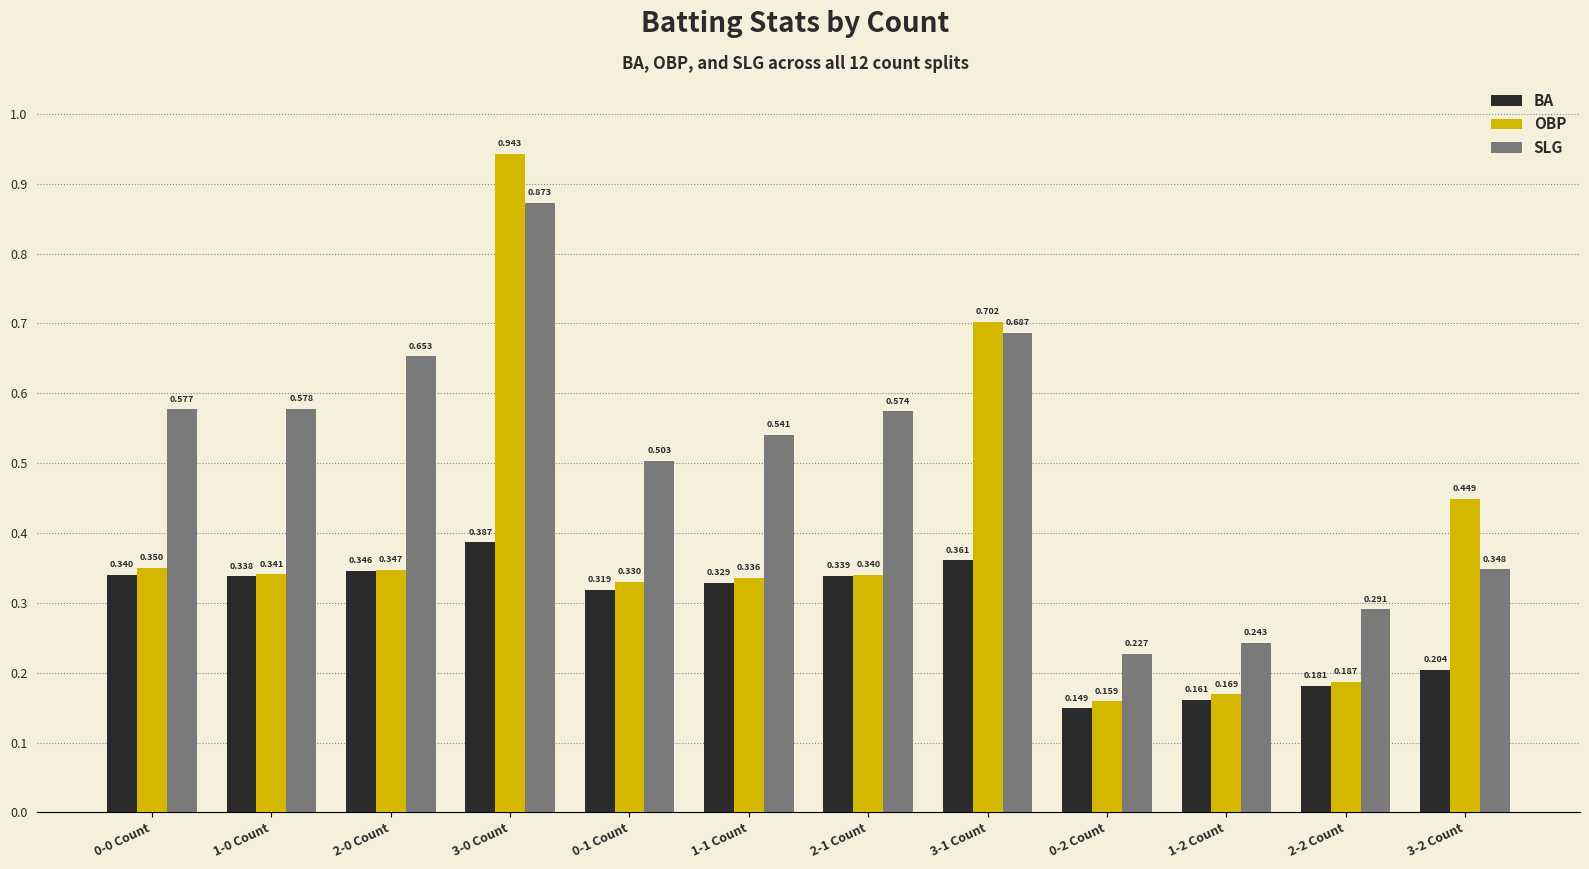

Which series has the largest range (max minus min)?

OBP